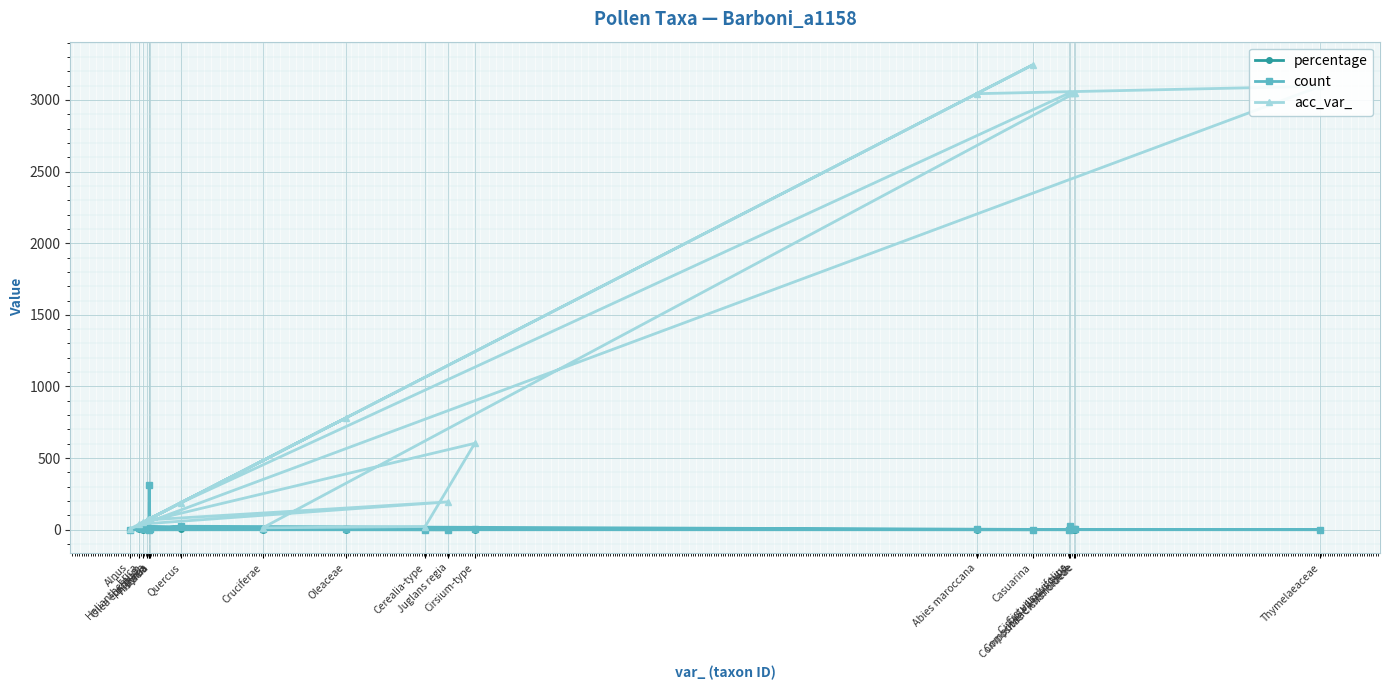

At which category is the sum across all series the highest?

Casuarina